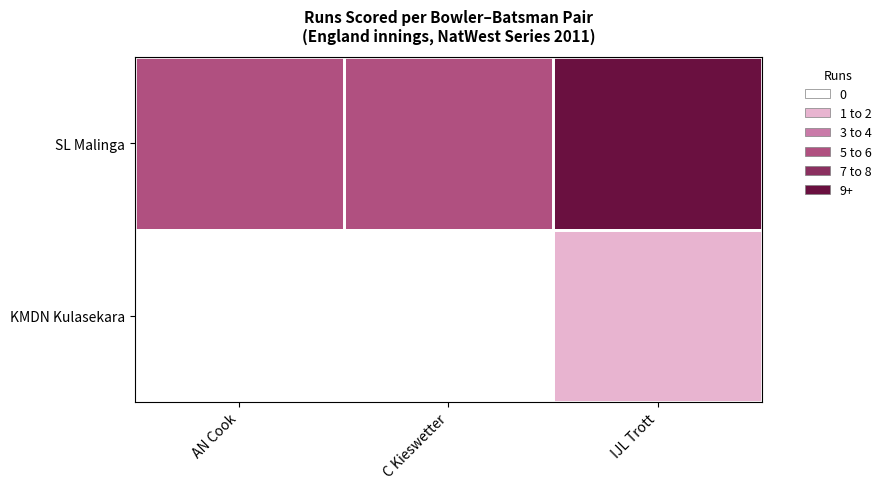

What is the spread (max minus min) of values at IJL Trott?

7